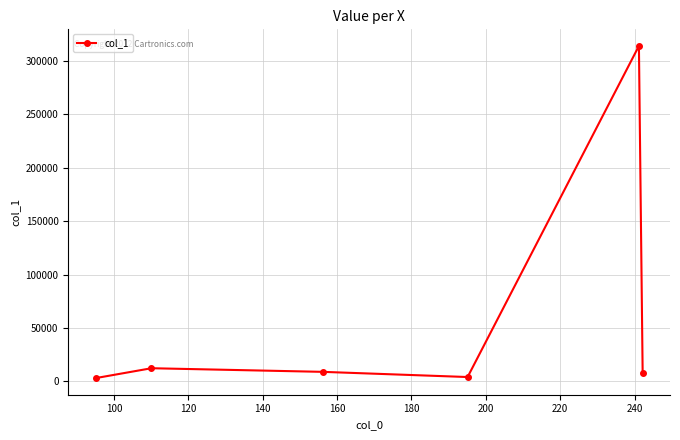

What is the difference between the second highest and minimum values?

9254.8